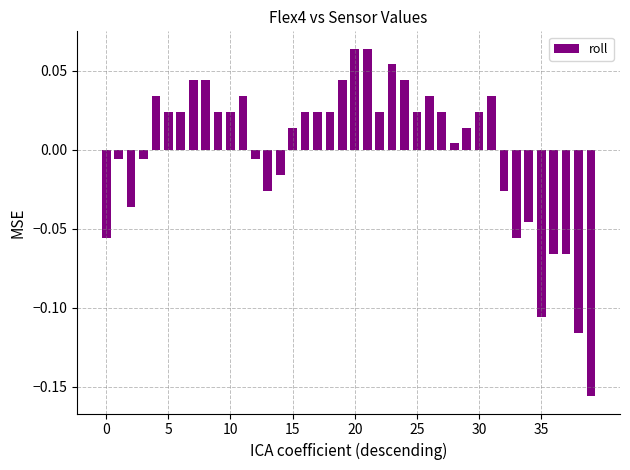

How many negative values are there?

15